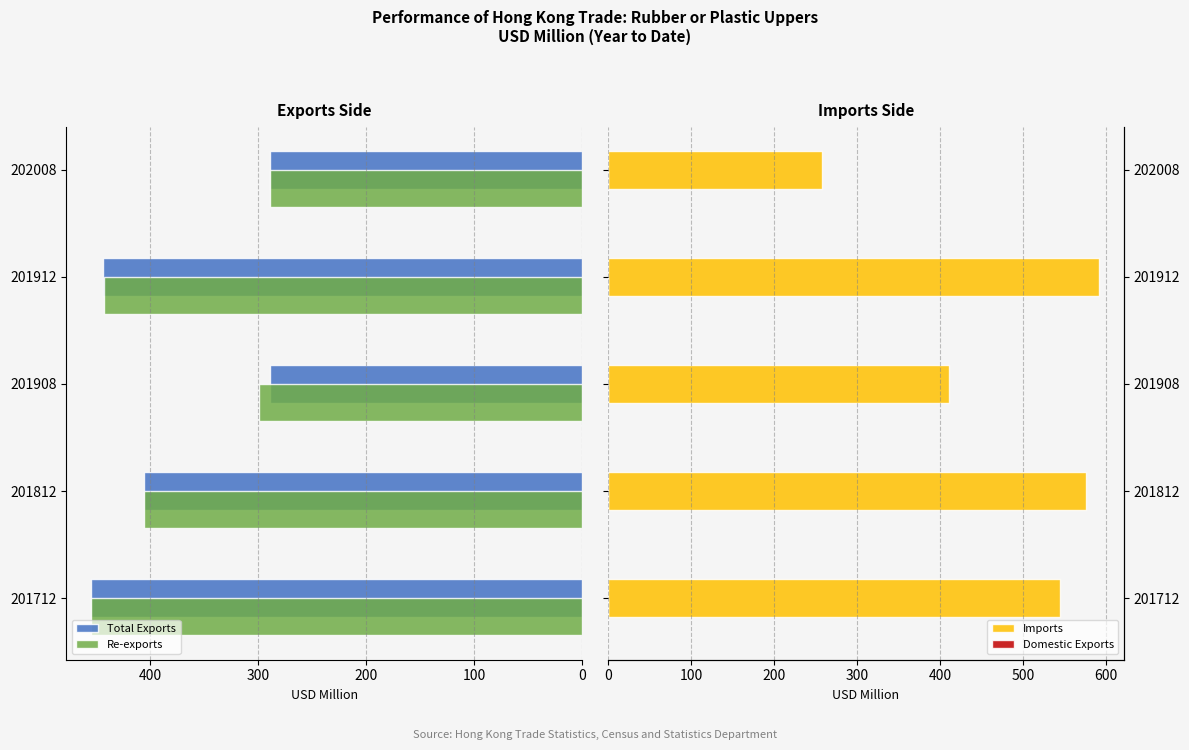

What is the sum of the Total Exports values at 201912 and 201908?

732.8